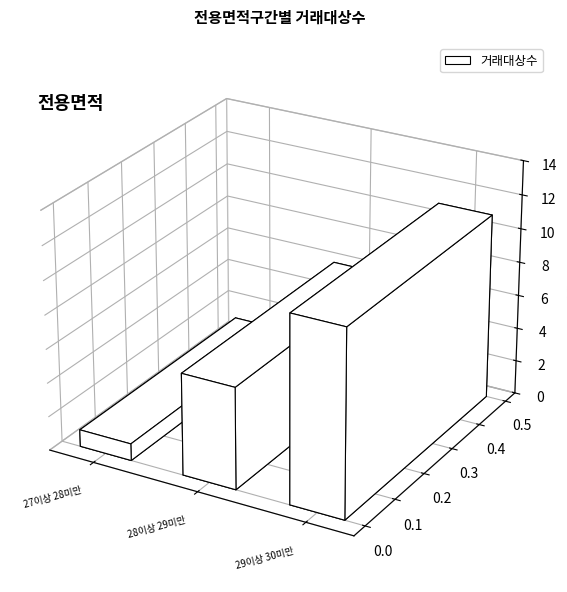

Reading left to right, what are all the values shown in this chart?

27이상 28미만=1	28이상 29미만=6	29이상 30미만=11